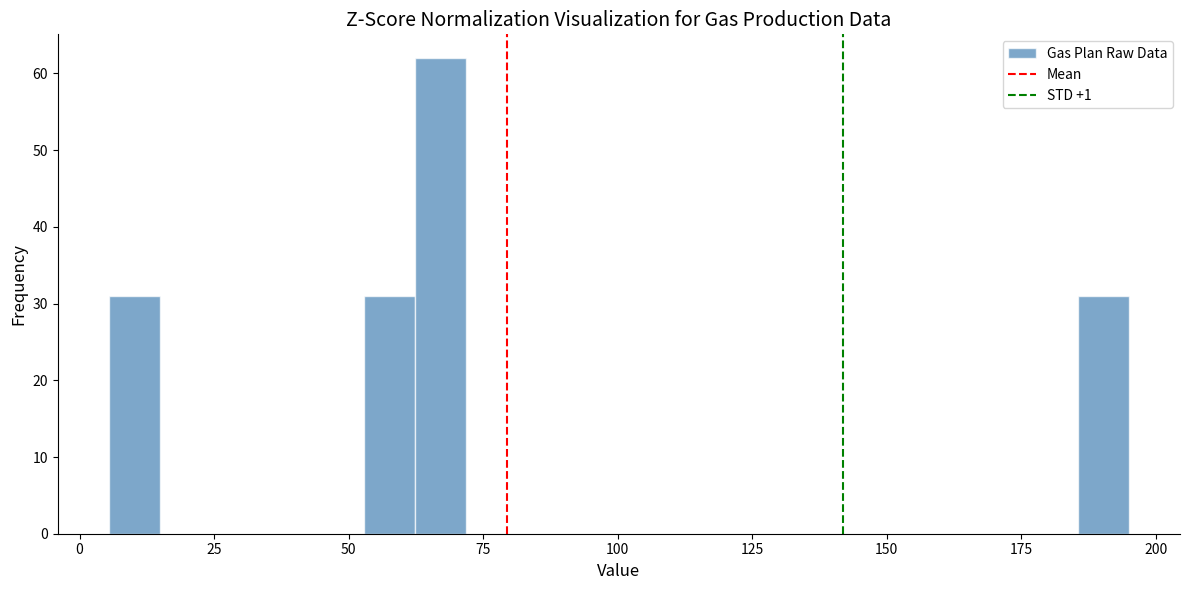

Read against the x-axis, roughly where is the centre of the tallest bar?

65